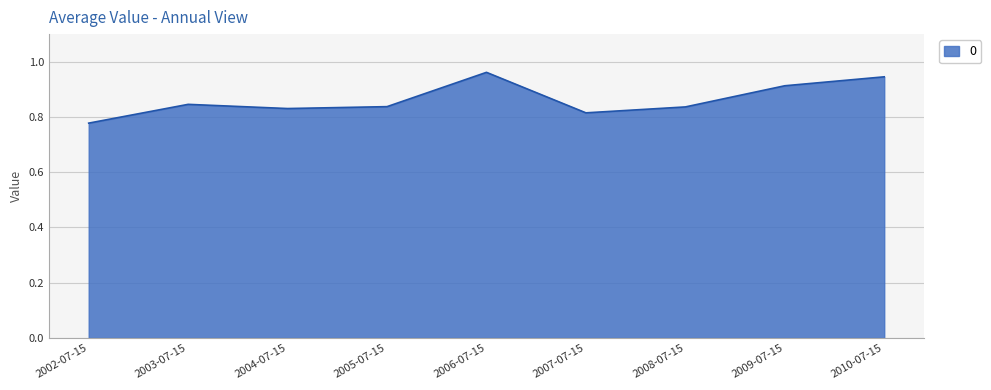

What position from the right is 2005-07-15?

6